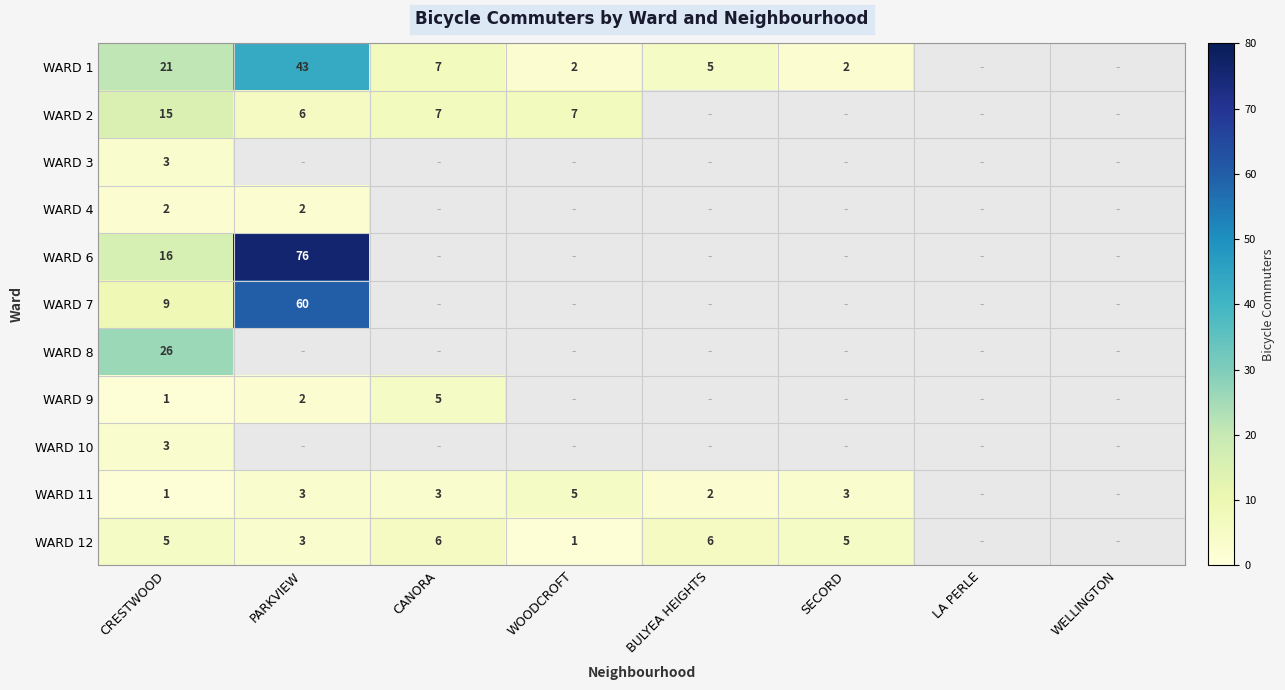

True or false: WARD 1 has a value of 5 at BULYEA HEIGHTS.

True